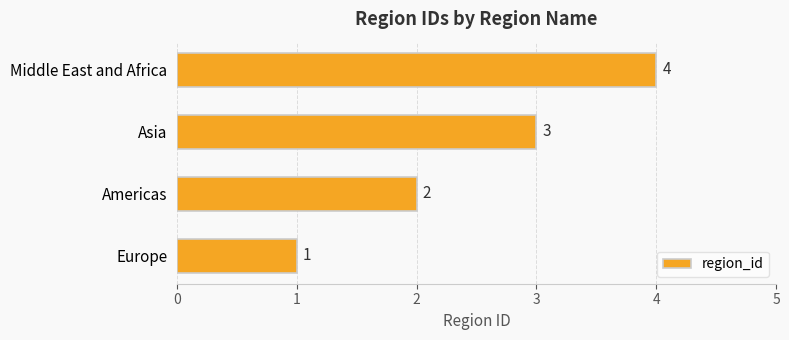

Rank the categories by value from highest to lowest.

Middle East and Africa, Asia, Americas, Europe